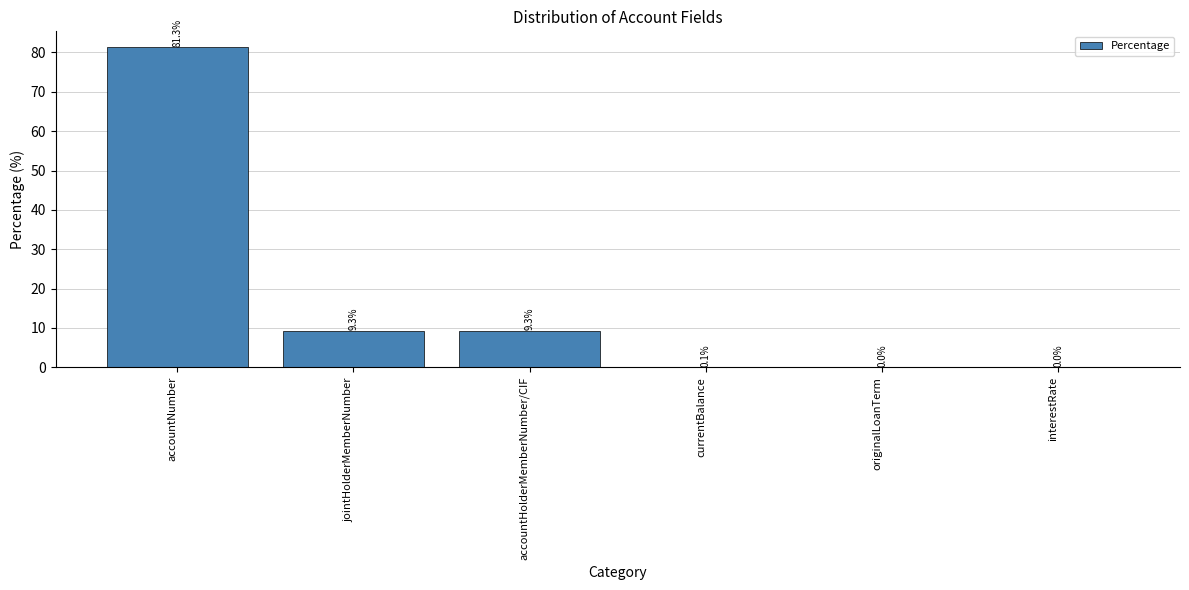

The chart shows a value of 0.0 at originalLoanTerm. True or false?

True